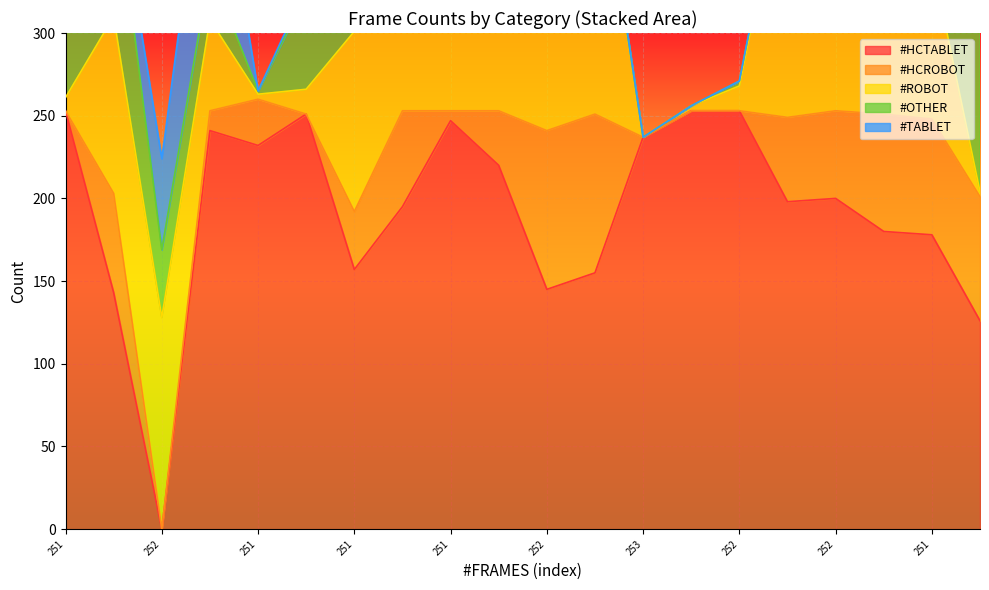

What is the value of the #HCROBOT point at the 11th from the left?

96